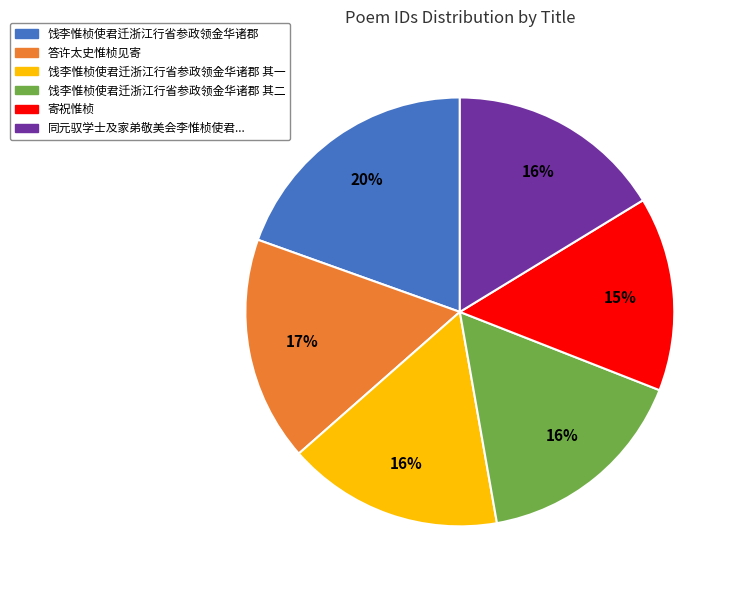

Is there any slice that represents more than half of the pie?

No